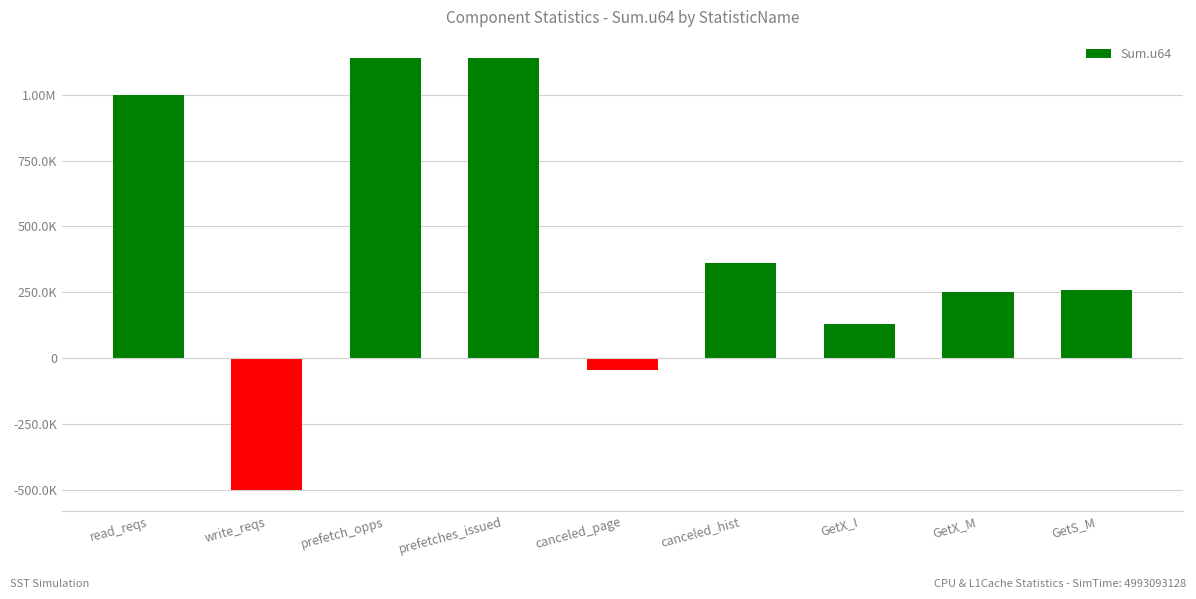

Does the chart contain any negative values?

Yes